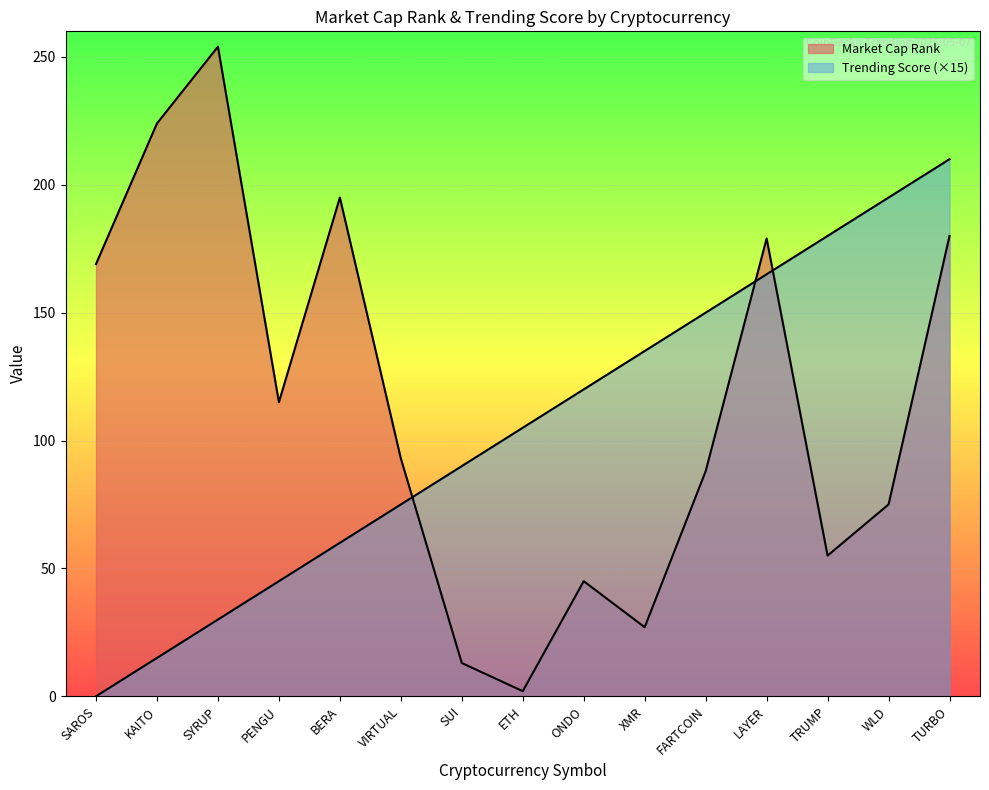

What value does the Trending Score series have at LAYER, to the nearest 10?

160